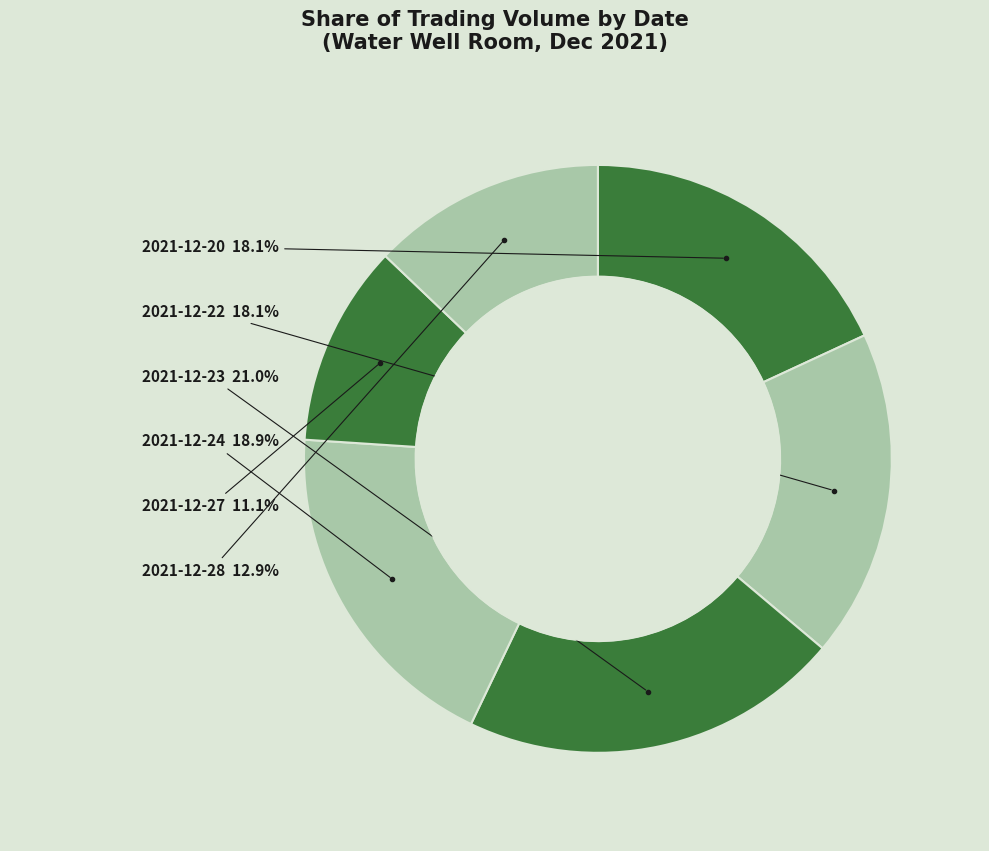

How many segments does this pie chart have?

6